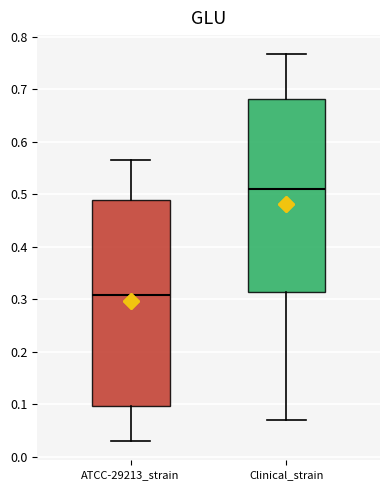

Reading left to right, read every box against the y-axis: the position of its median line, the range the box covers, and the ends of its whiskers. The values are not printed on the chart, so give them approximately, as read against the axis.

ATCC-29213_strain: median 0.31, box 0.10 to 0.49, whiskers 0.03 to 0.57
Clinical_strain: median 0.51, box 0.31 to 0.68, whiskers 0.07 to 0.77